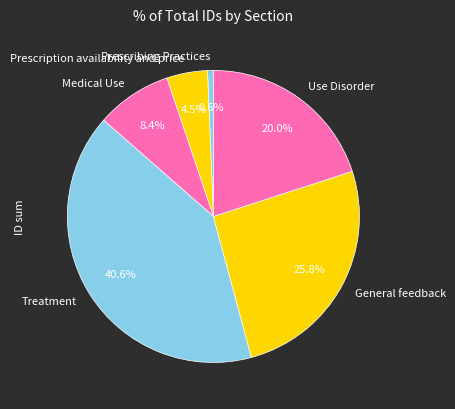

Does Prescribing Practices represent more than half of the total?

No